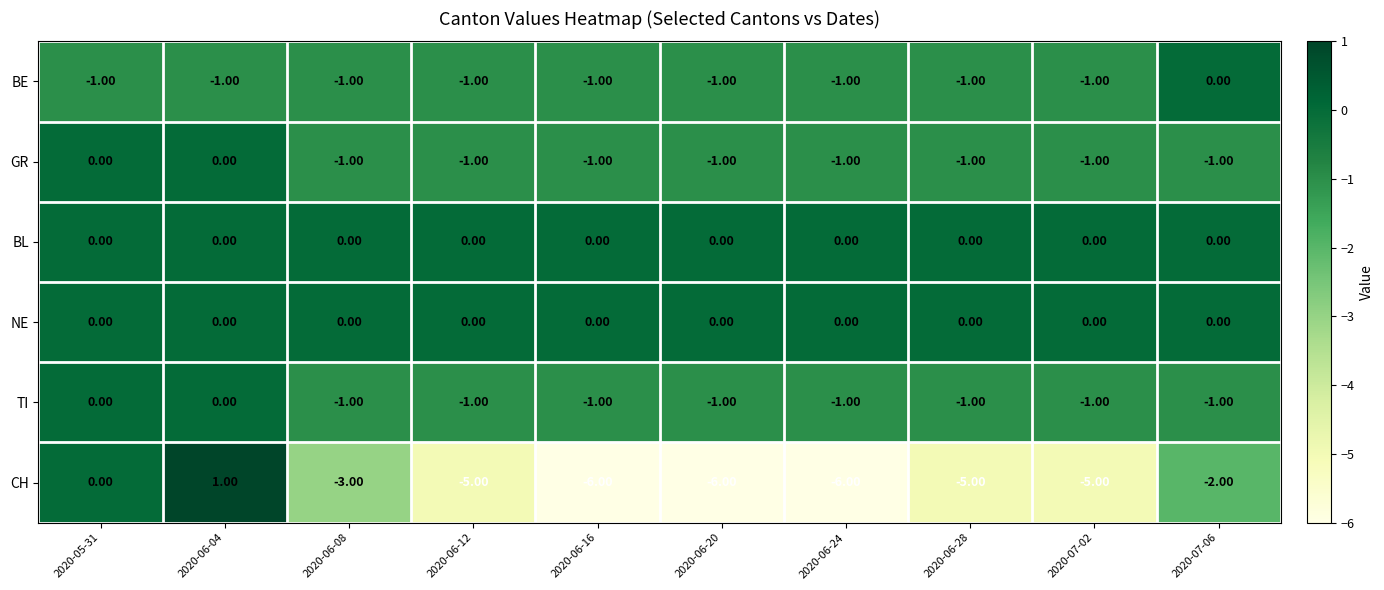

What is the total value across all series at 2020-06-20?

-9